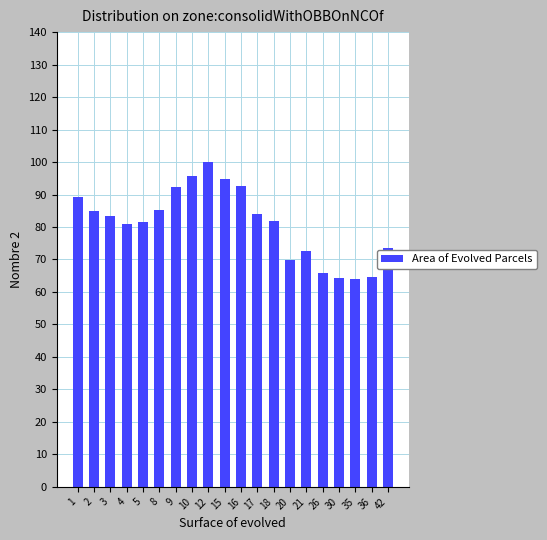

What is the change in value from 1 to 2?

-4.2